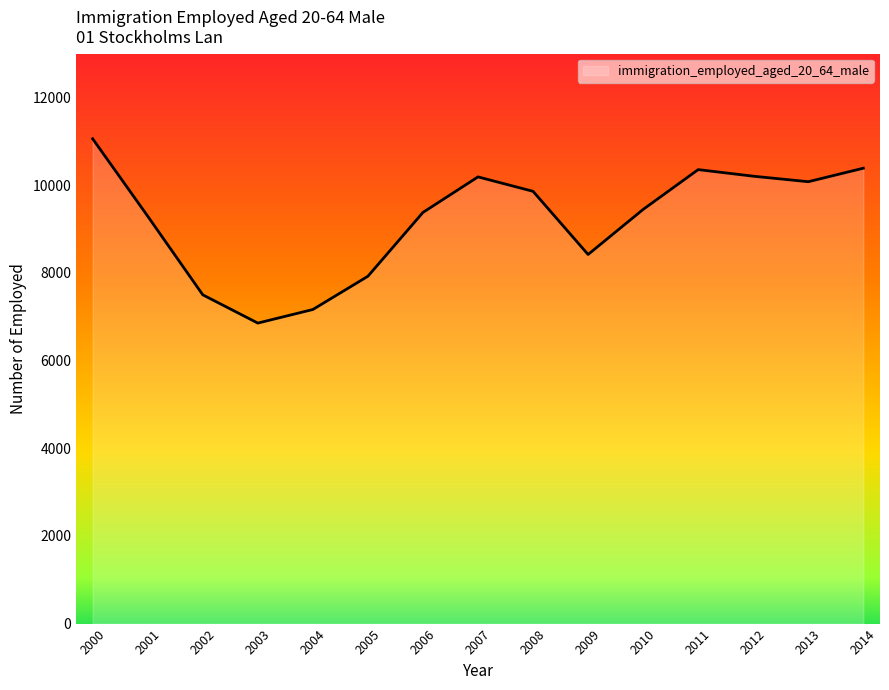

What is the difference between the maximum and minimum values?

4204